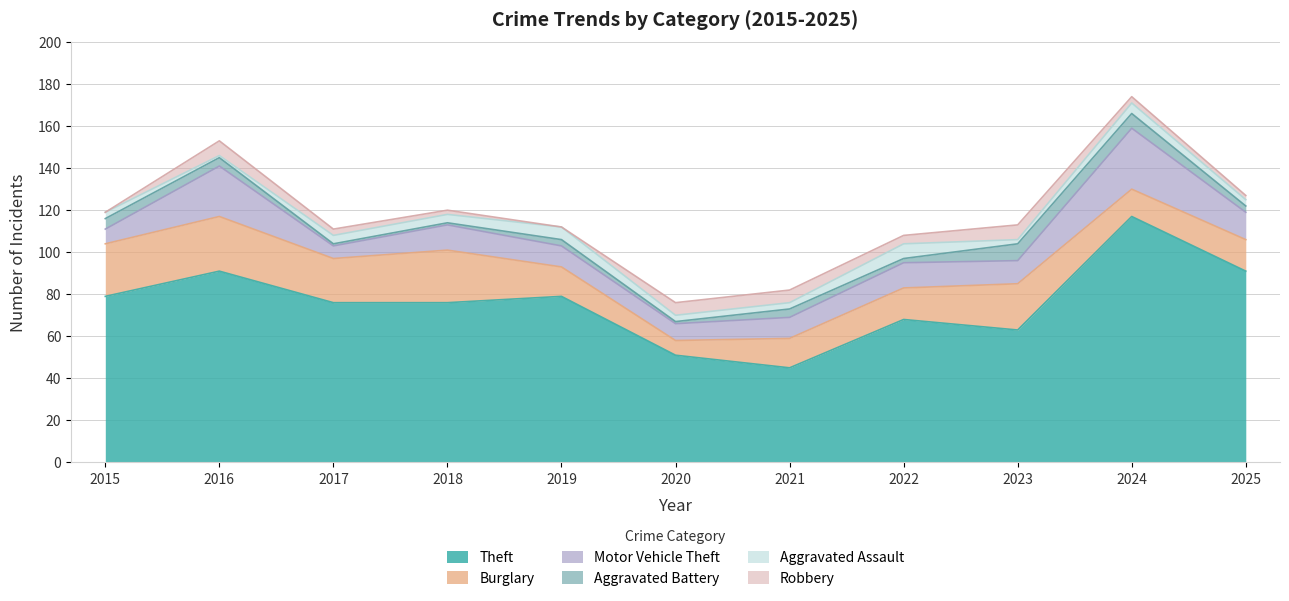

Which category has the highest value in the Theft series?

2024